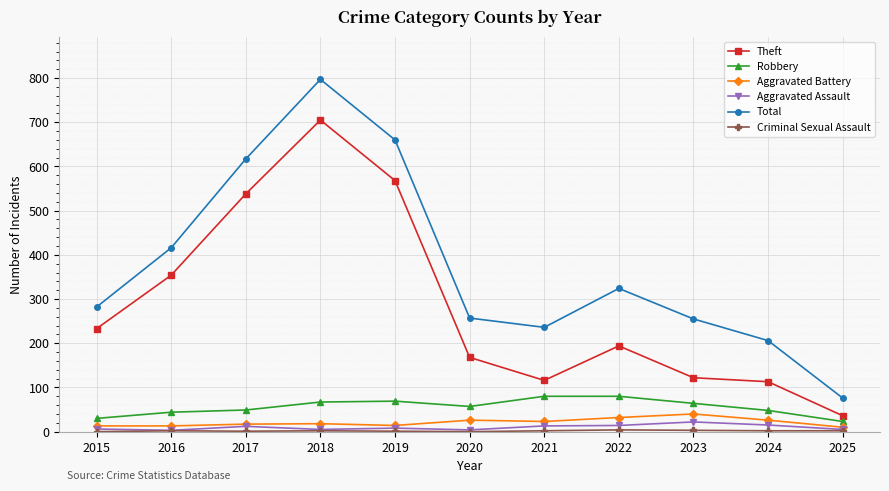

Where is the first local maximum for Total?

2018